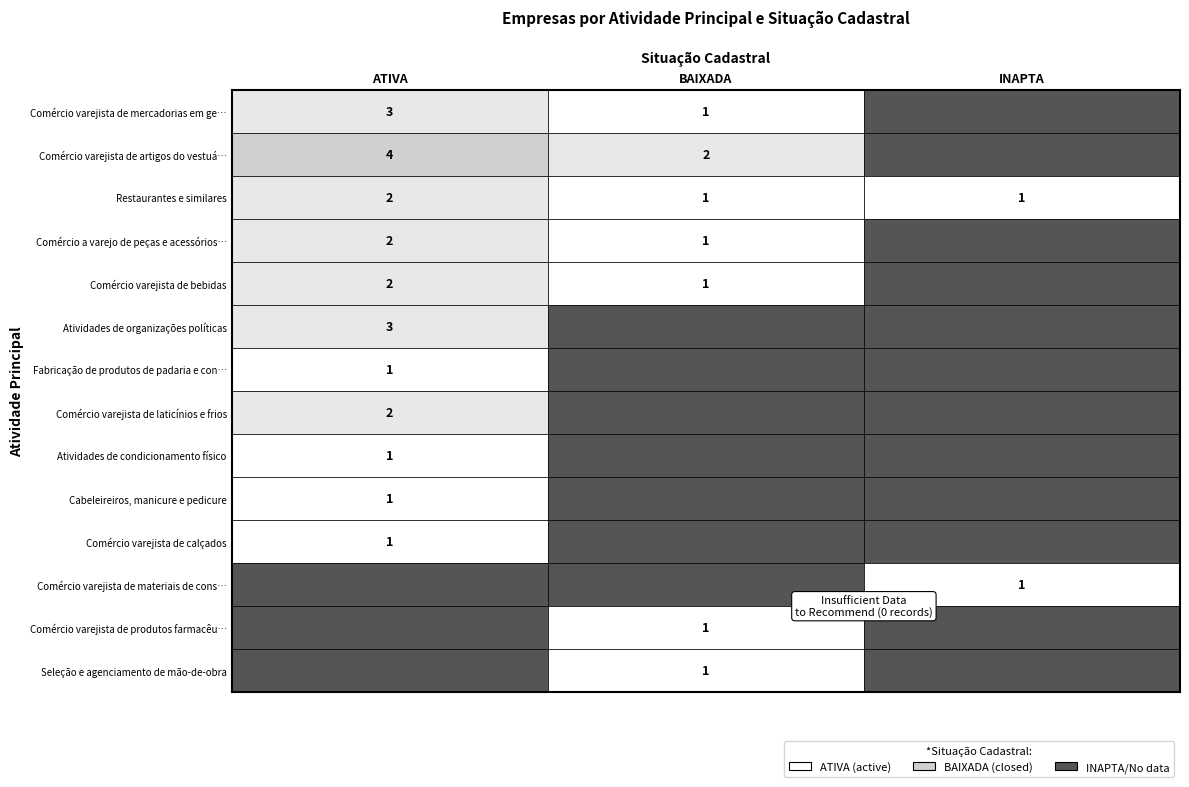

The value of BAIXADA at INAPTA is -2. True or false?

False